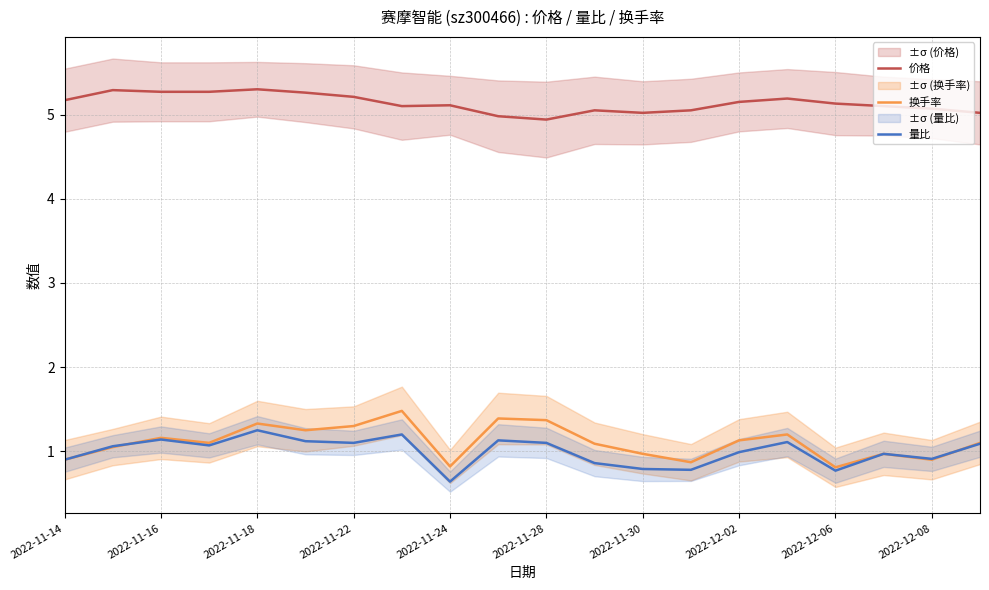

Is the value of 量比 at 2022-11-16 greater than the value of 价格 at 2022-11-30?

No